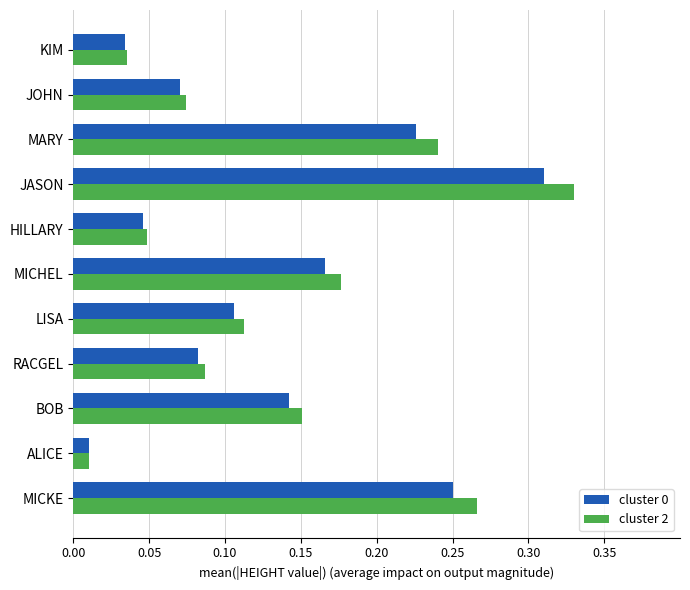

Count the number of categories in the chart.

11